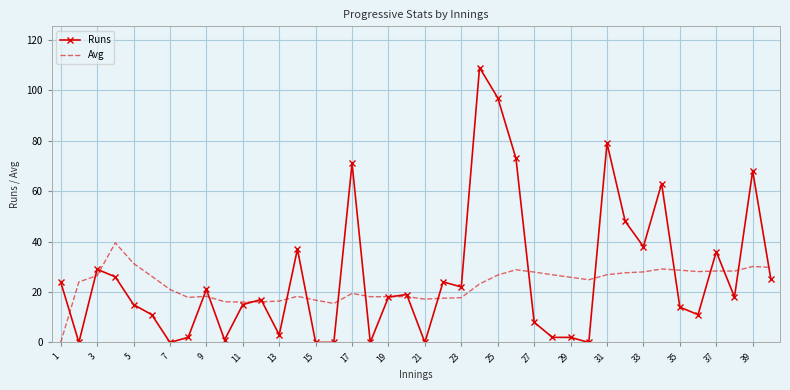

List the series in order of their peak value, highest first.

Runs, Avg